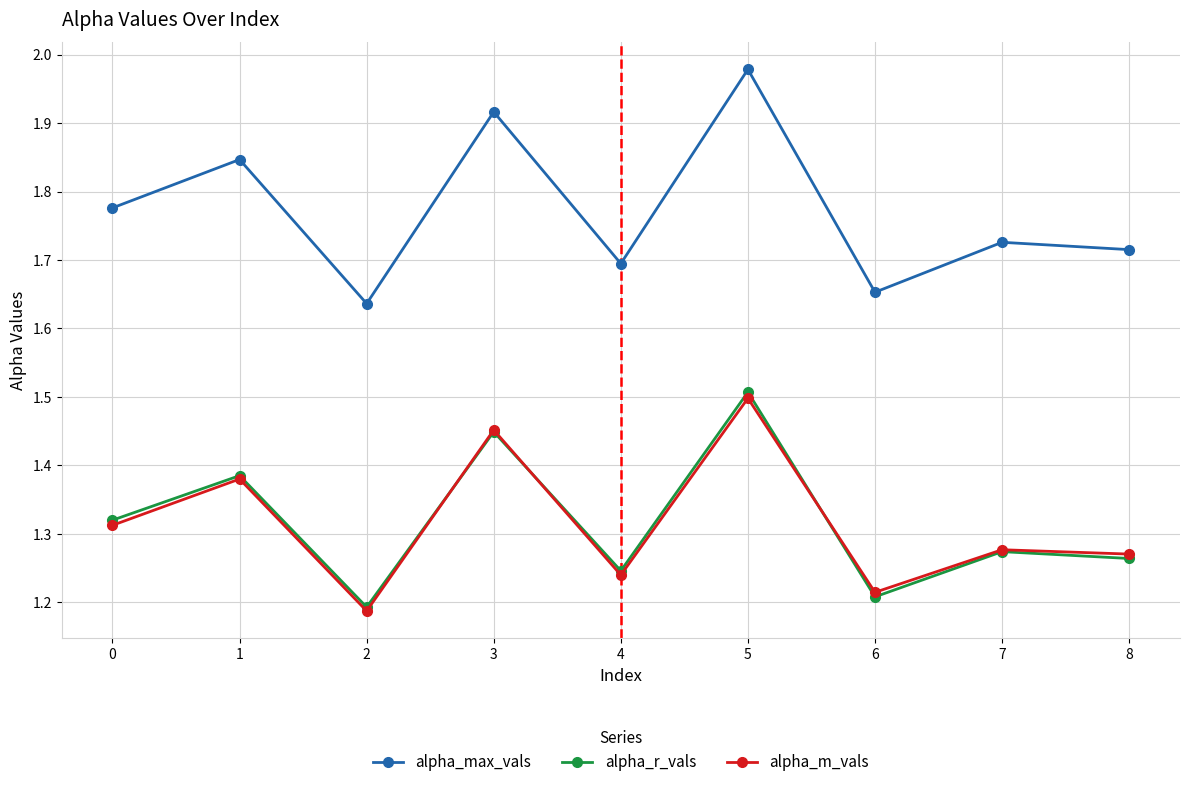

Which series has the largest range (max minus min)?

alpha_max_vals